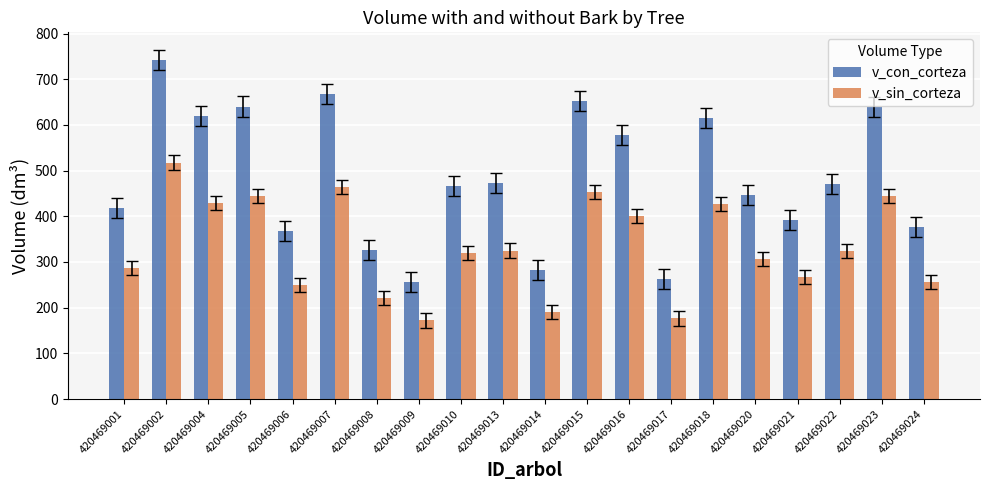

What is the difference between the v_sin_corteza values at 420469014 and 420469008?

30.3